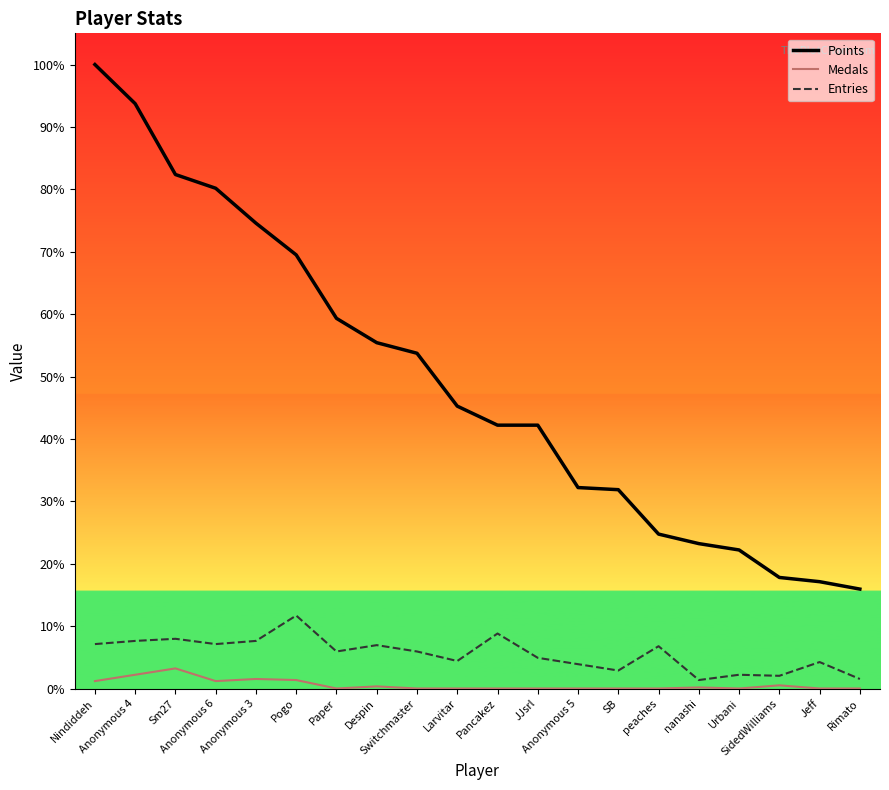

True or false: Entries has more than 1 interior local peaks.

True